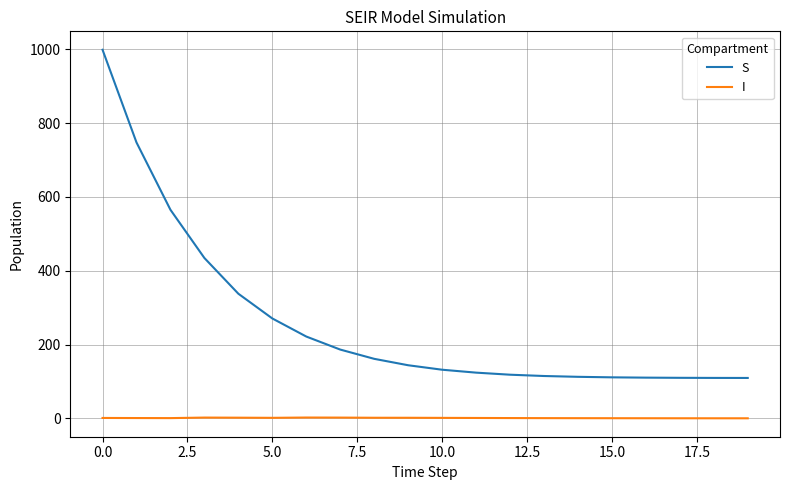

Which series has the widest spread of values?

S